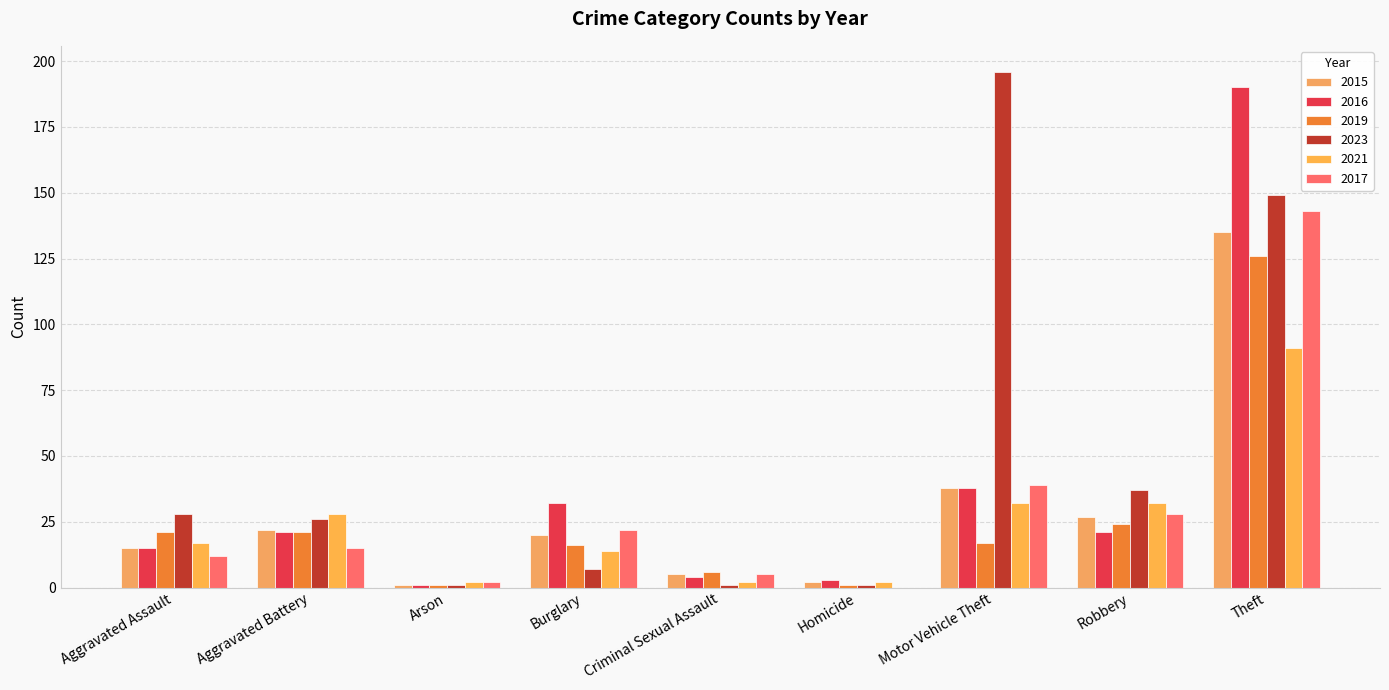

What is the maximum value shown in the chart?

196